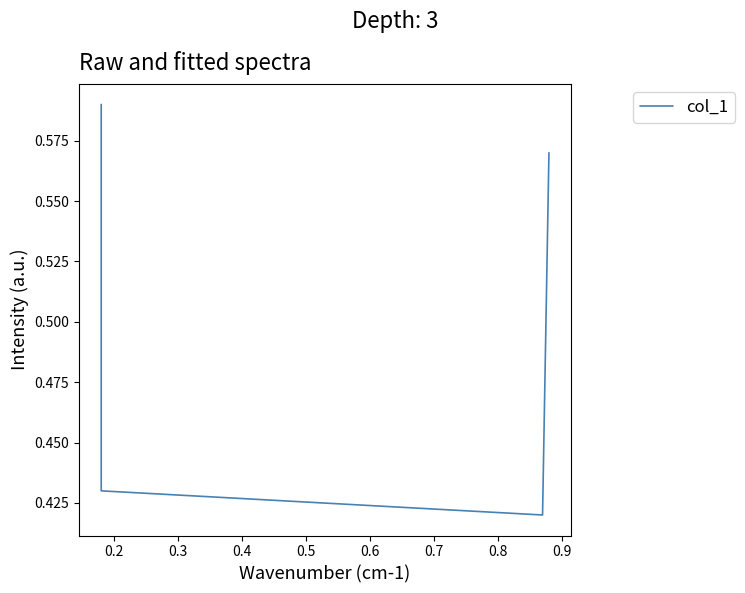

The value at 0.4 is 0.3. True or false?

False